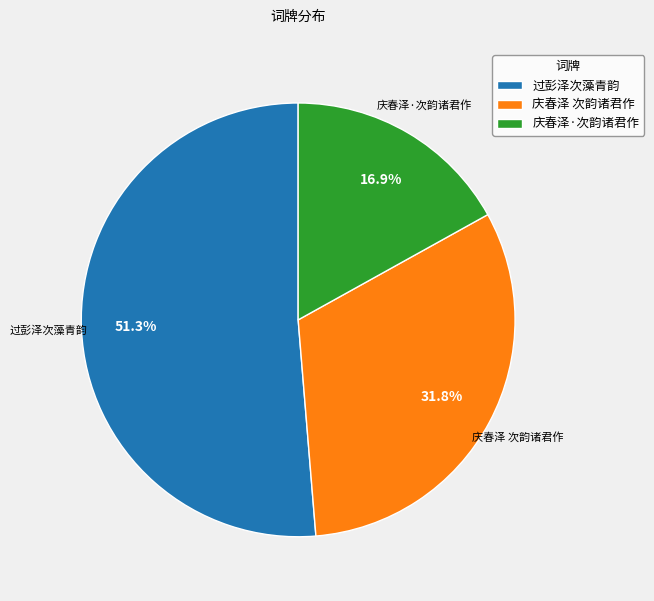

What is the largest slice in the pie chart?

过彭泽次藻青韵